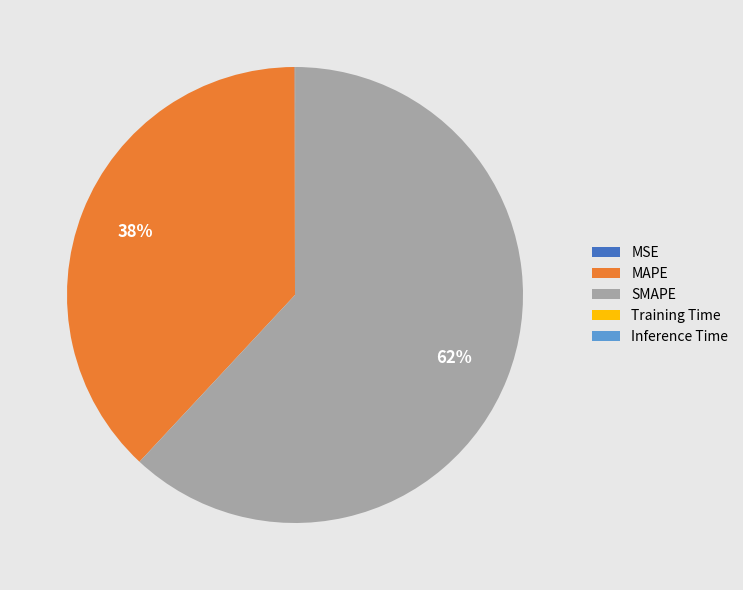

True or false: MAPE accounts for 31% of the total.

False